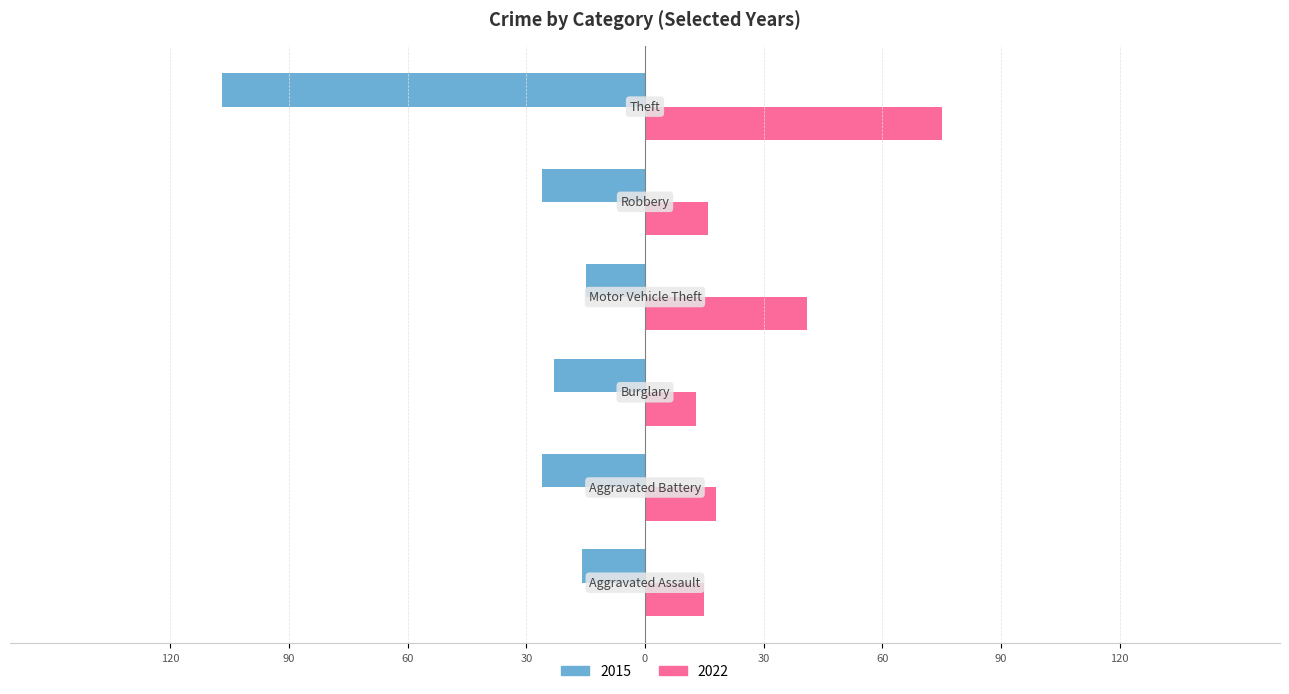

What is the label of the 1st bar from the left?

Aggravated Assault